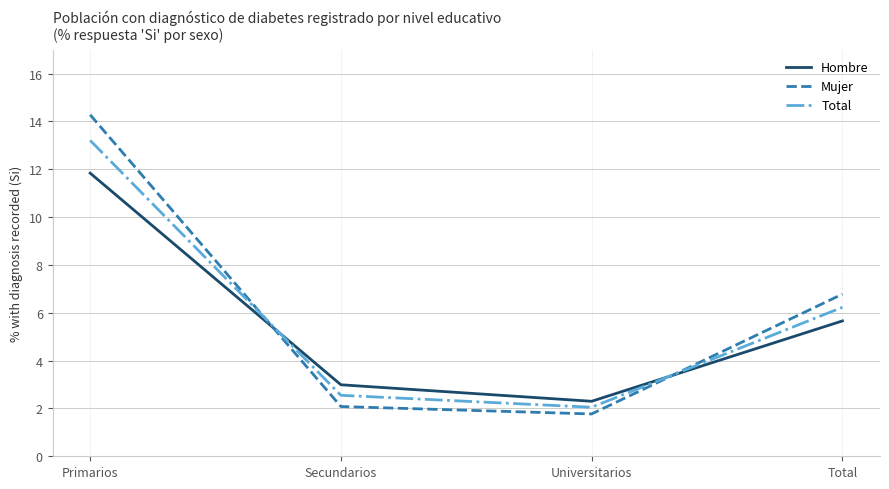

Which series changed the most between Primarios and Universitarios?

Mujer